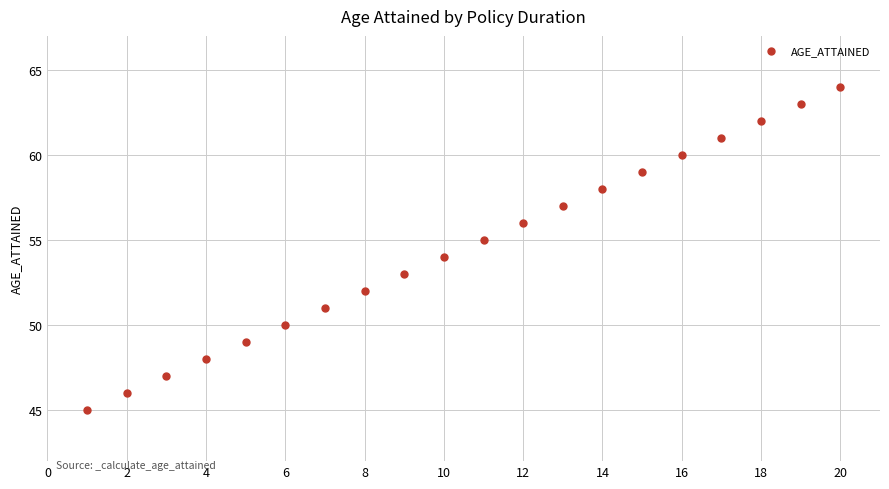

What is the range of Y values (max minus min)?

19